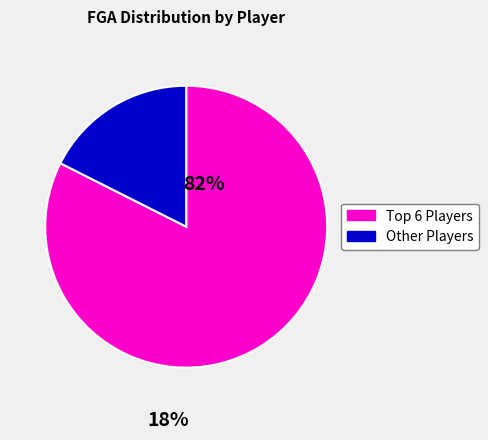

Is there a majority slice in this chart?

Yes